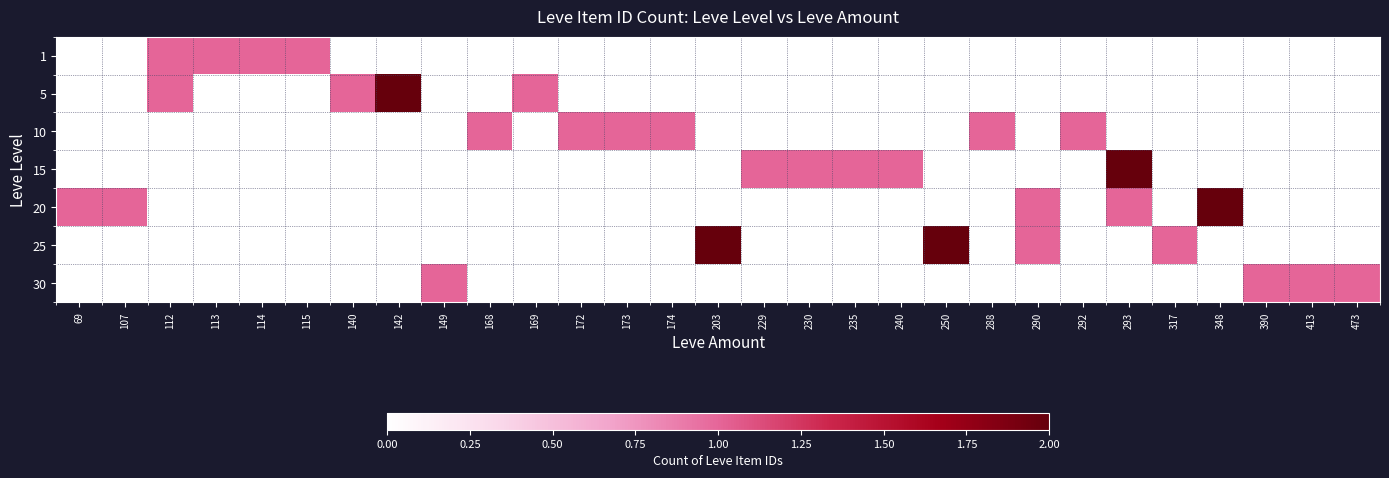

Rank the series by their maximum value, from lowest to highest.

1, 10, 30, 5, 15, 20, 25